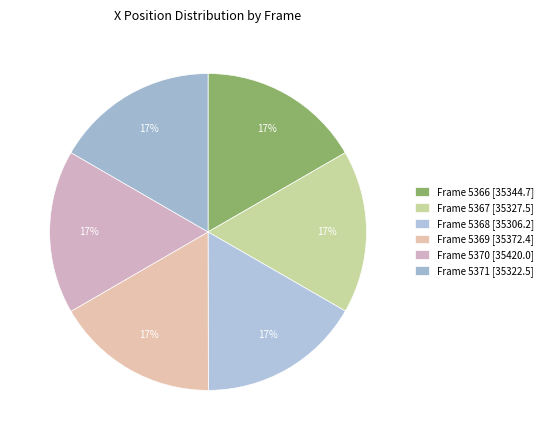

To the nearest percent, what portion does Frame 5371 represent?

17%